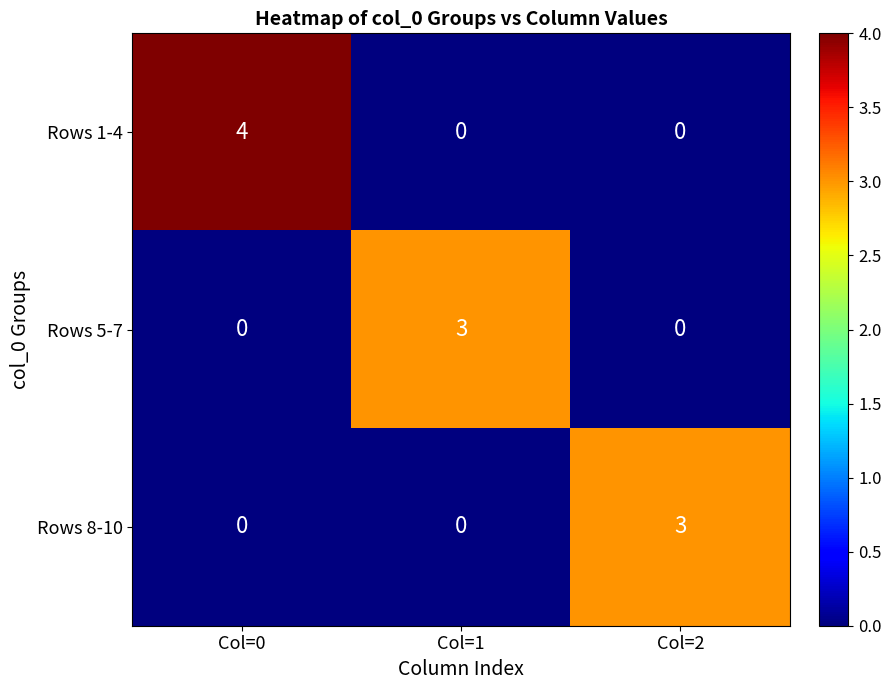

Which series has the largest range (max minus min)?

Rows 1-4